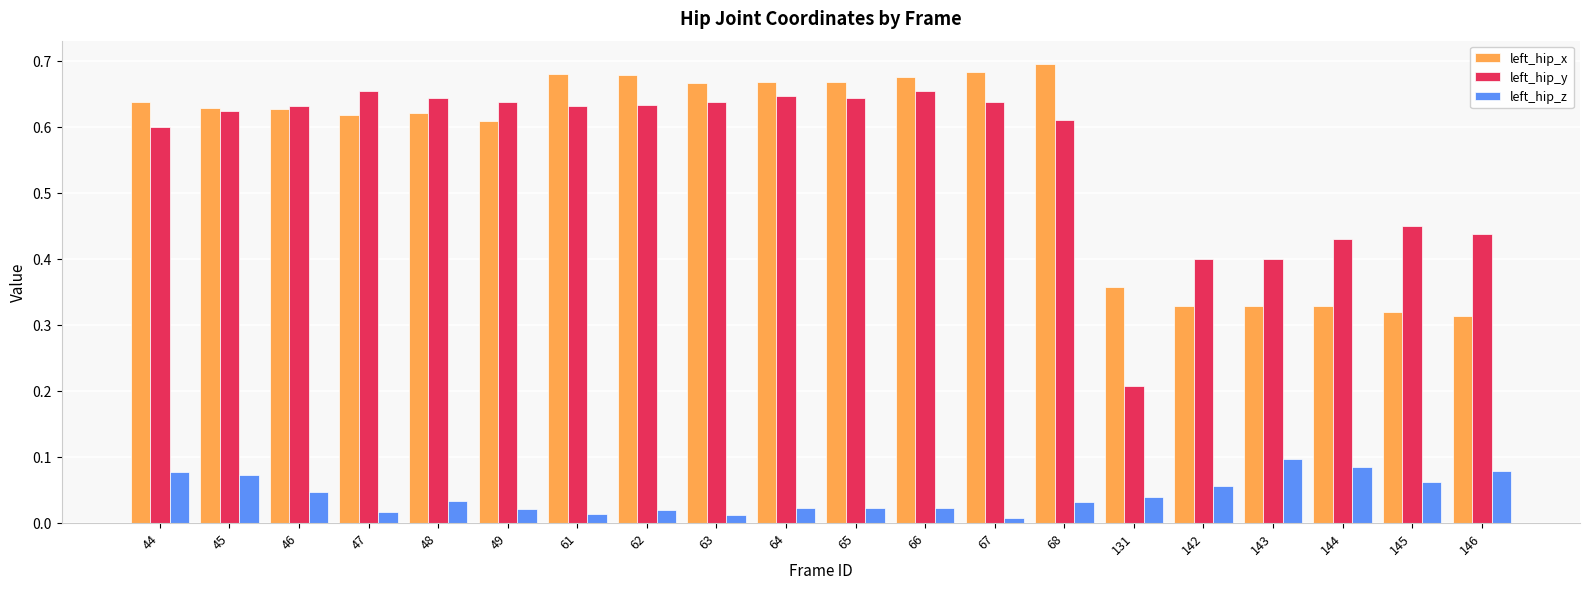

Is the value of left_hip_z at 48 greater than the value of left_hip_x at 68?

No